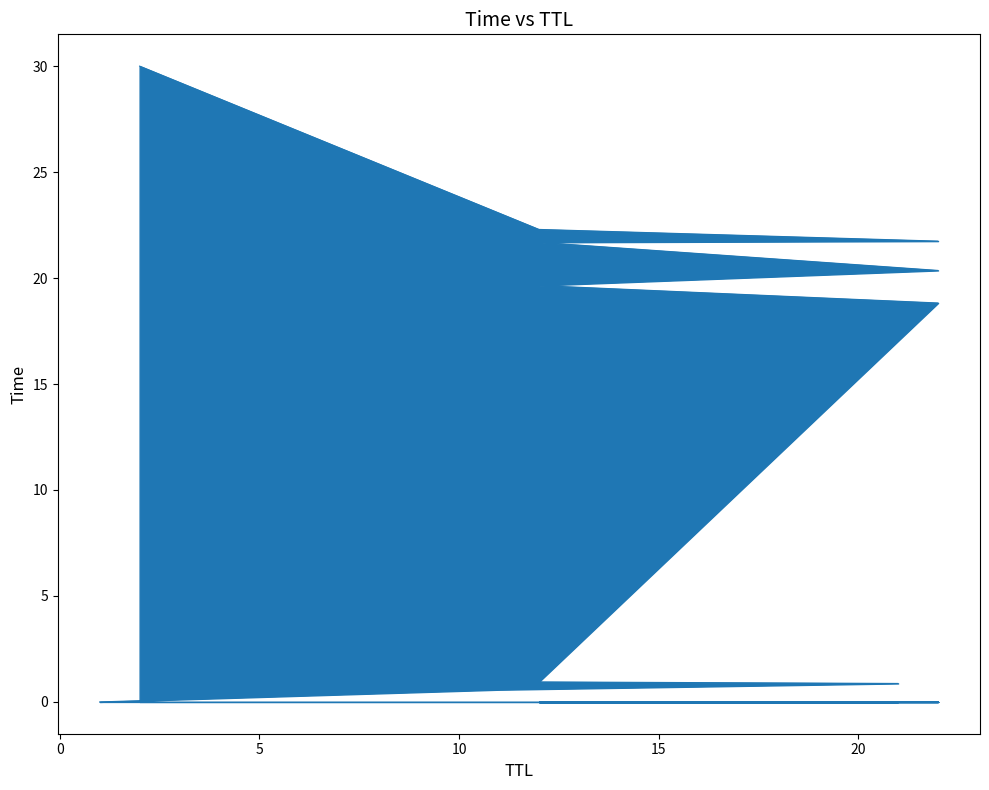

The value at 2 is 30.0. True or false?

True